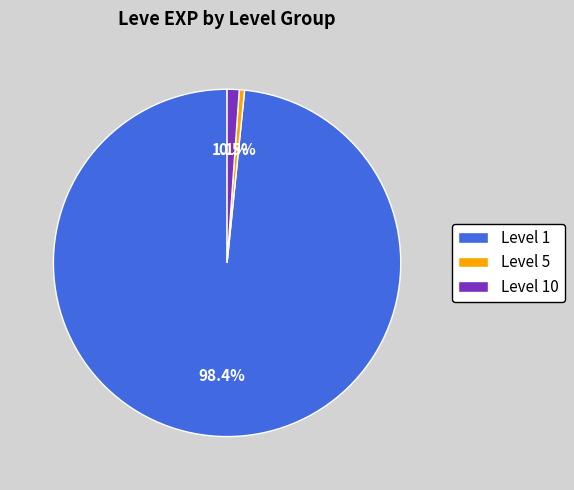

Which slice is the smallest?

Level 5